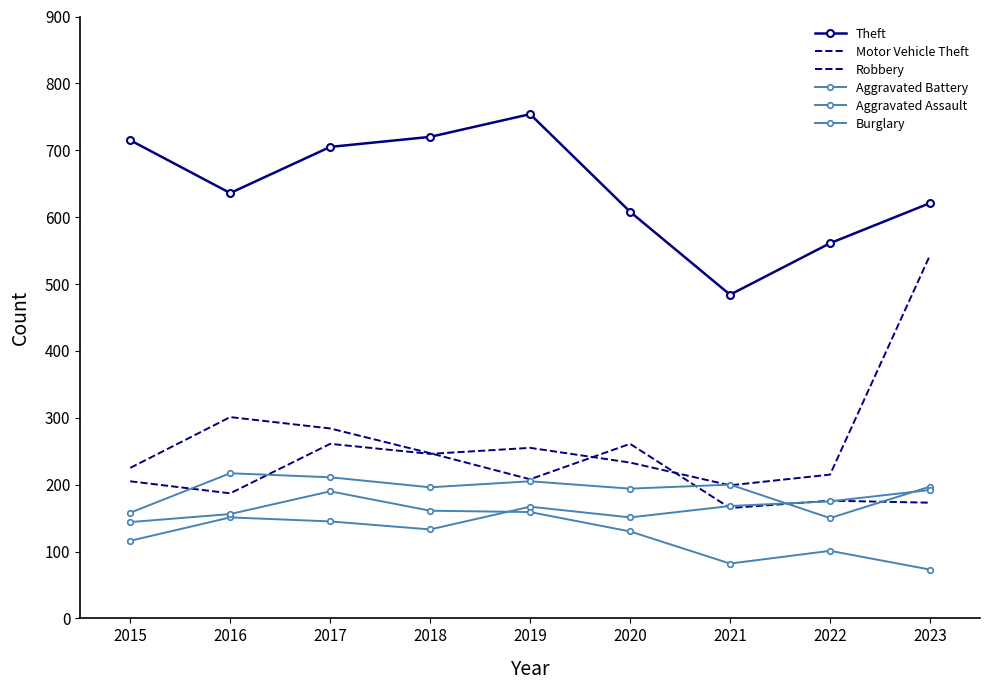

What are all the series names shown in the legend?

Theft, Motor Vehicle Theft, Robbery, Aggravated Battery, Aggravated Assault, Burglary